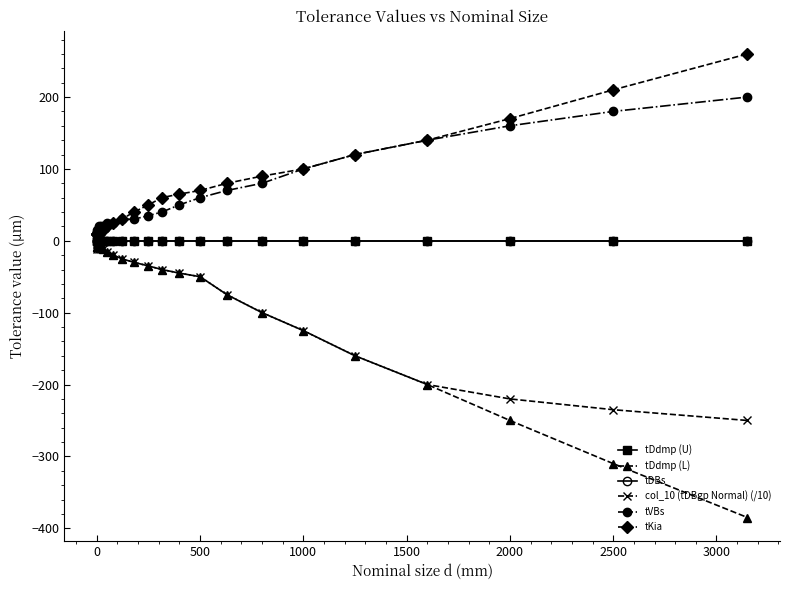

How many lines are shown in the chart?

6